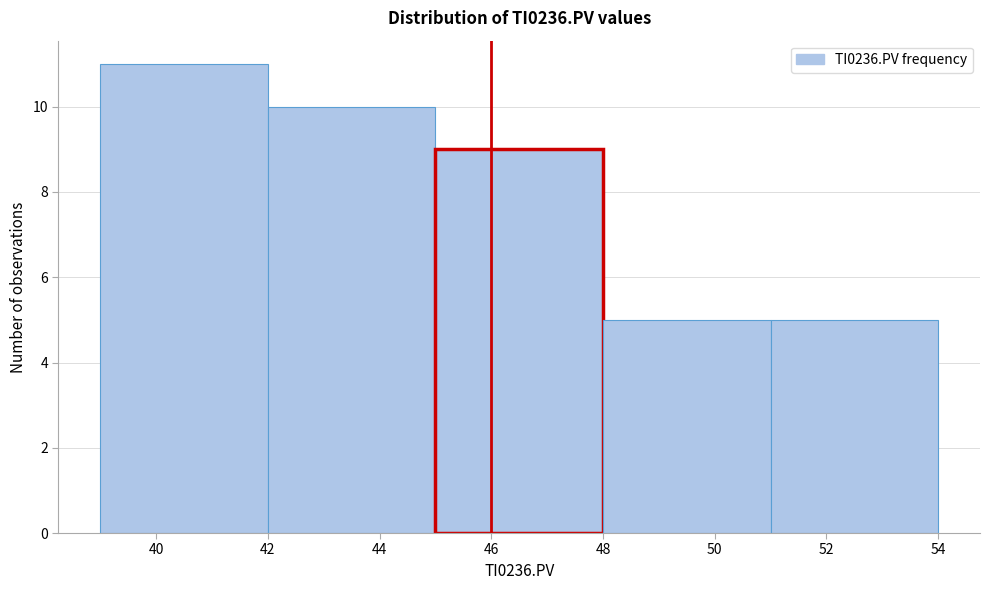

How tall is the bar that spans 45 to 48 on the x-axis? The values are not printed on the chart, so give them approximately, as read against the axis.

9